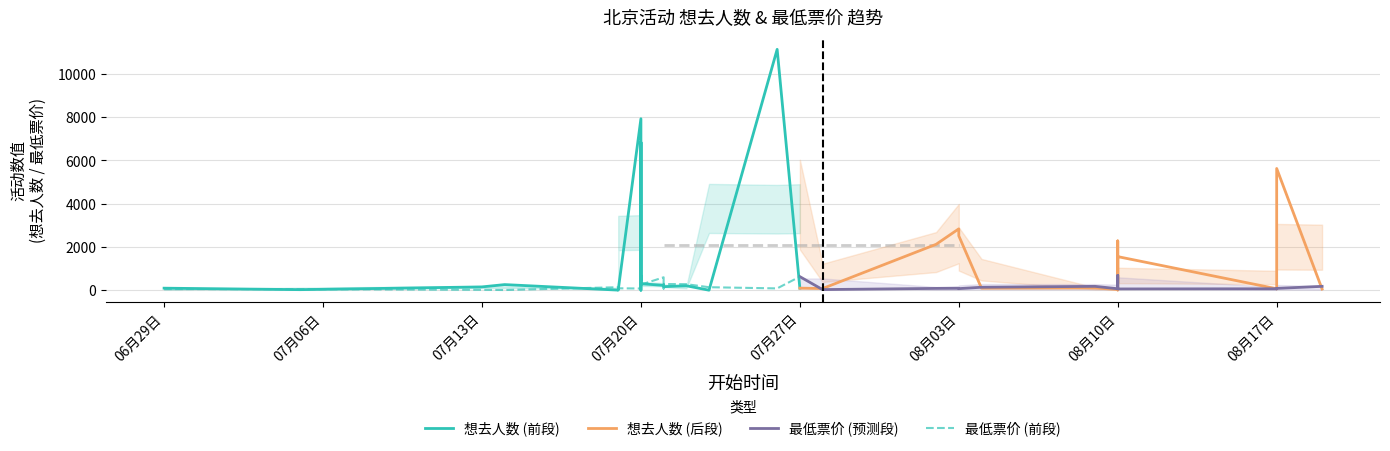

True or false: 想去人数 has a value of 427.1 at 2024-07-14.

False